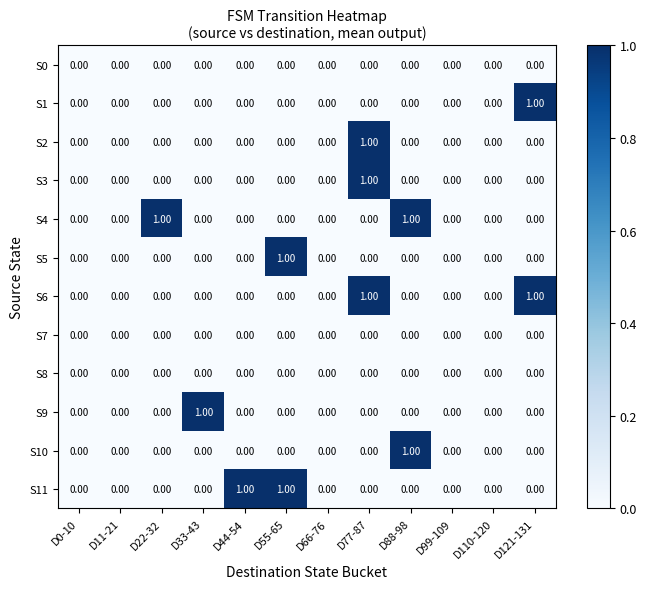

At which category is the sum across all series the highest?

D77-87